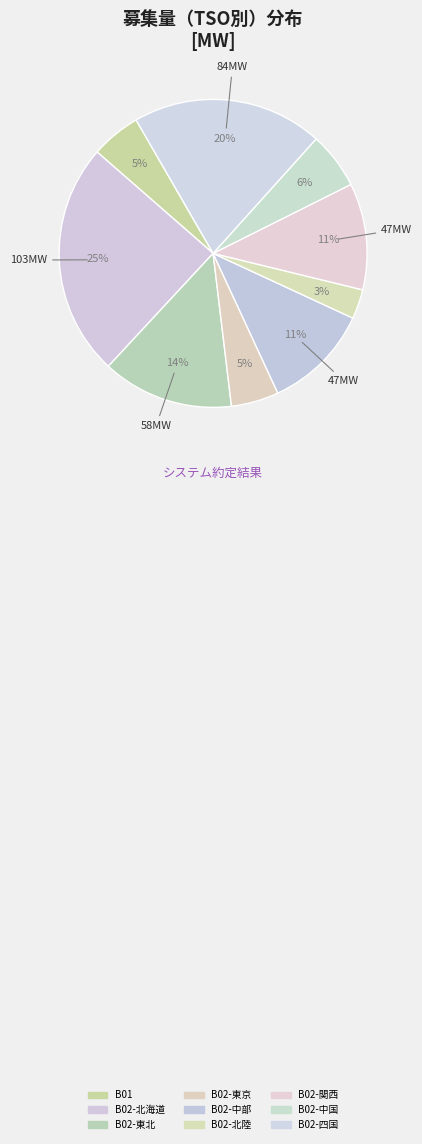

Count the number of slices in the pie.

9